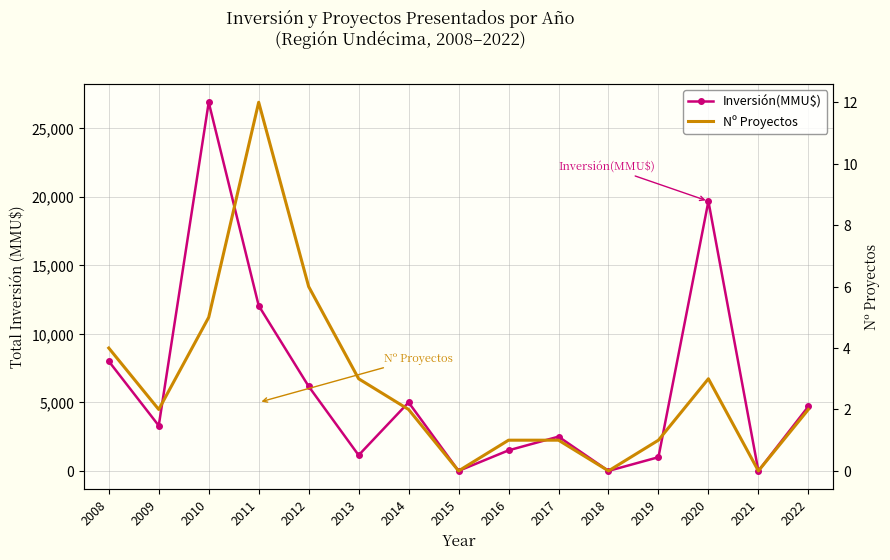

What is the sum of all Inversión(MMU$) values?

91928